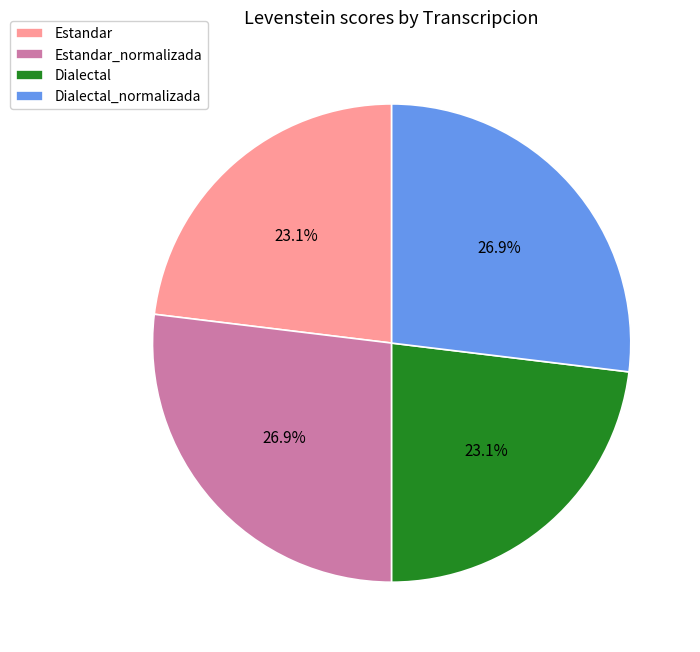

What percentage is the Dialectal slice, to the nearest percent?

23%